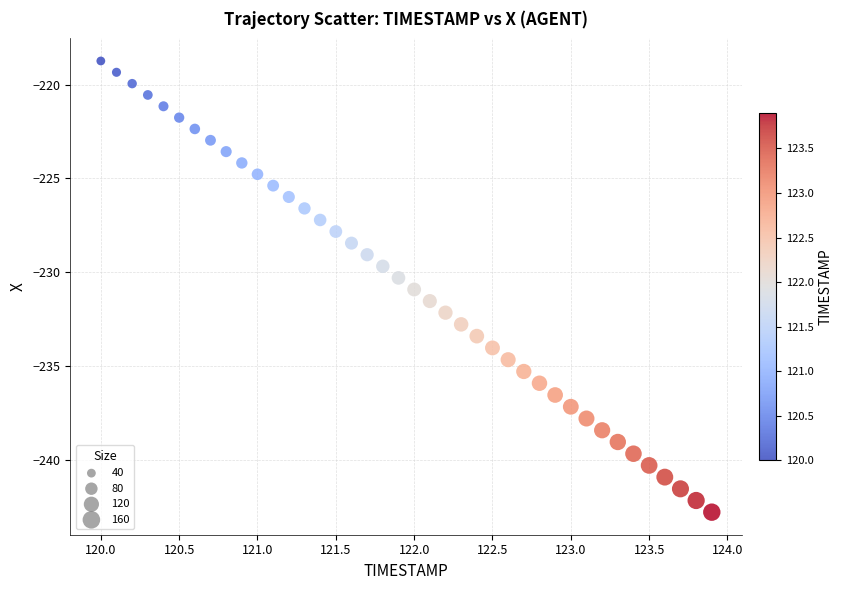

What is the range of Y values (max minus min)?

24.0